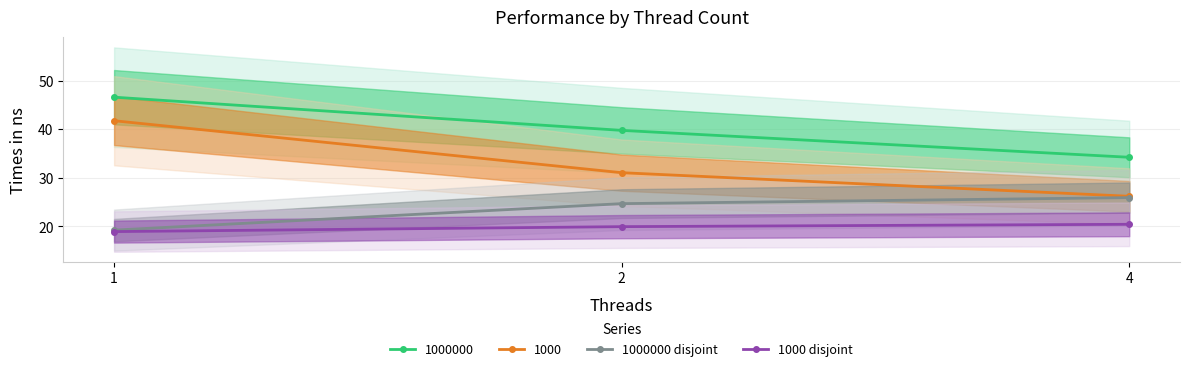

True or false: 1000000 disjoint has a value of 19.2 at 1.

True